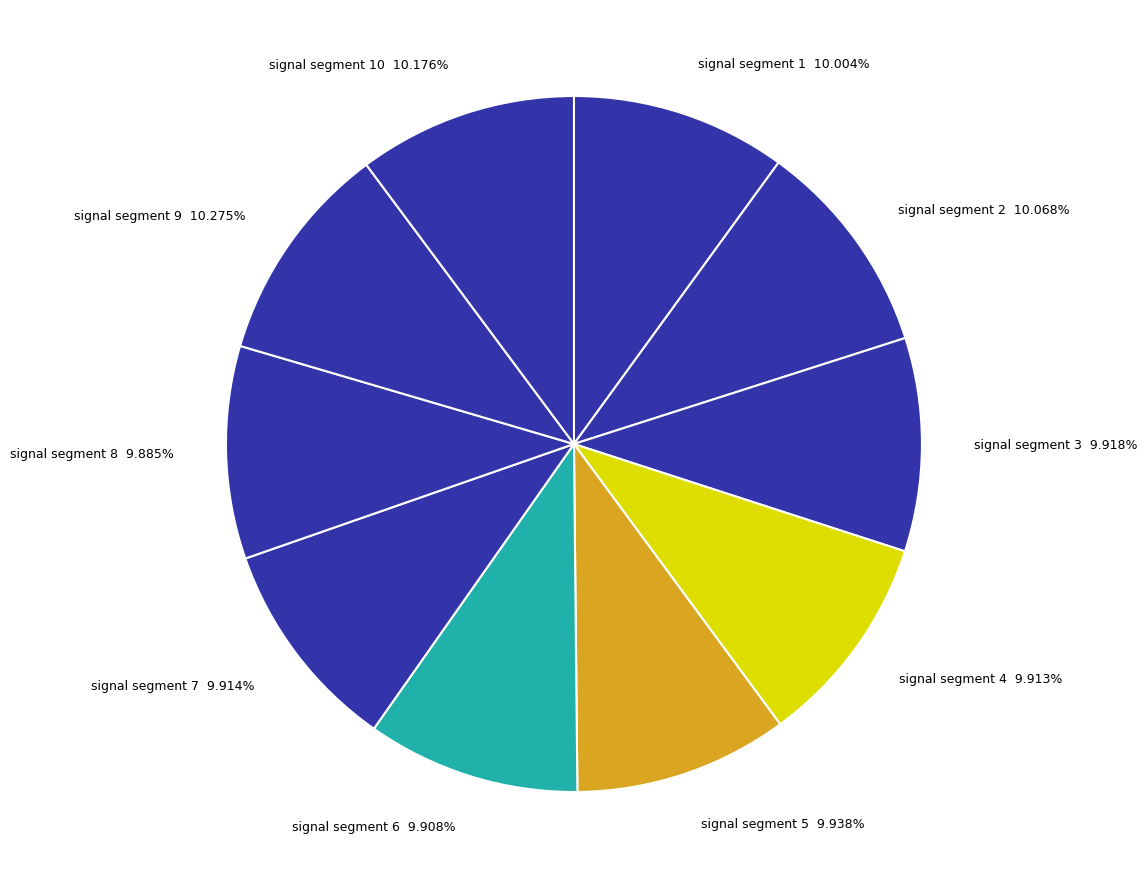

Is signal segment 5 9.938% the majority of the pie?

No